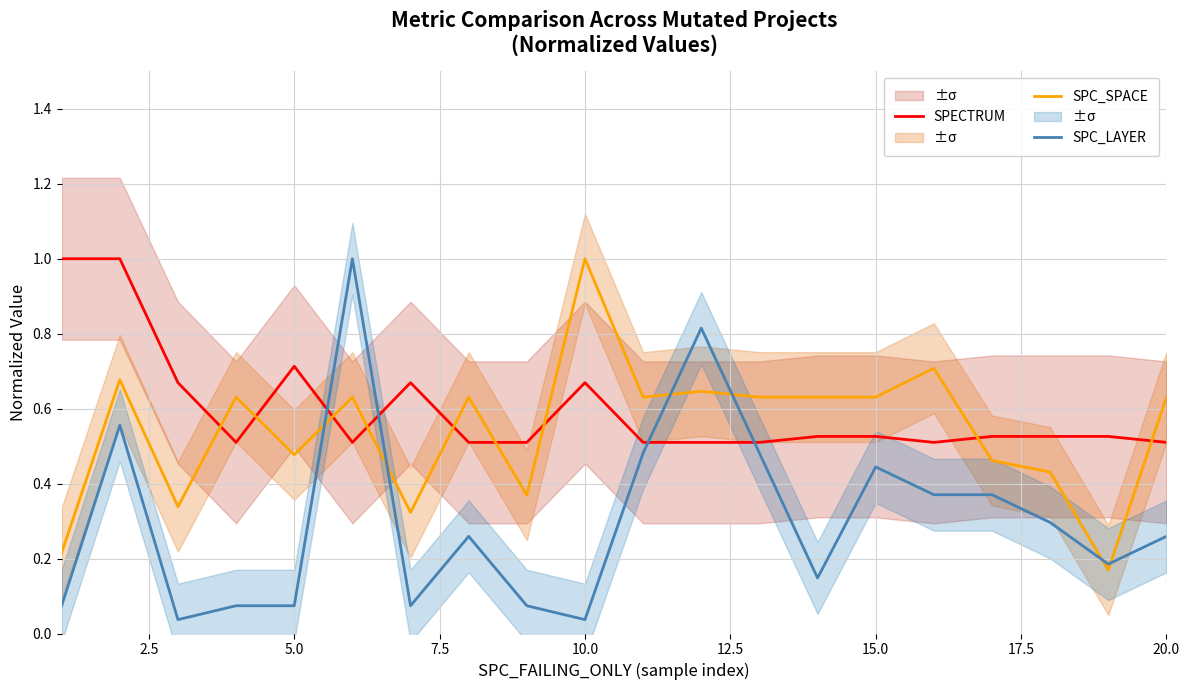

What is the value of the SPC_SPACE point at the 1st from the left?

0.2